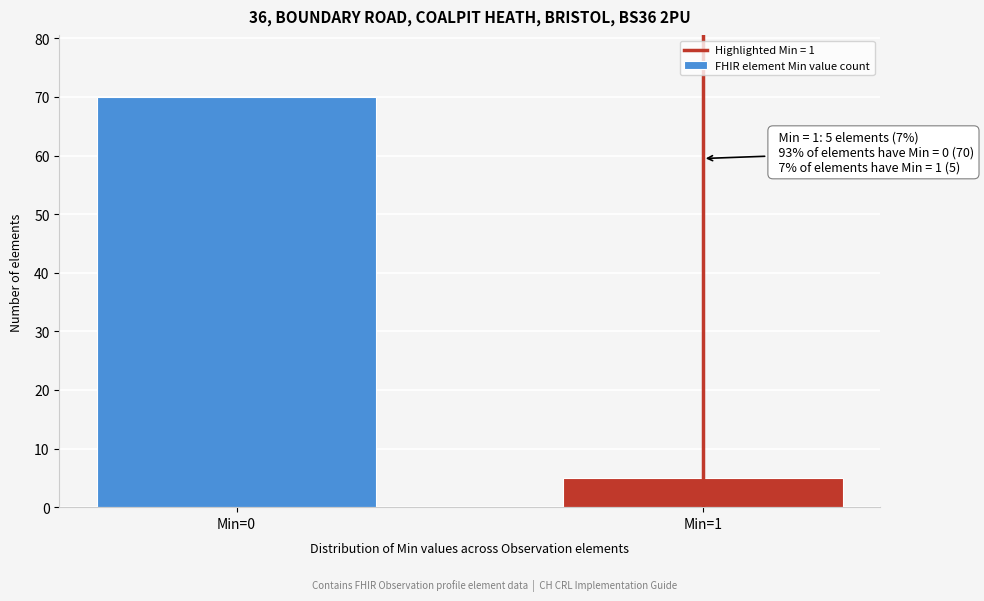

Reading left to right, list all the values displayed in this chart.

Min=0=70	Min=1=5